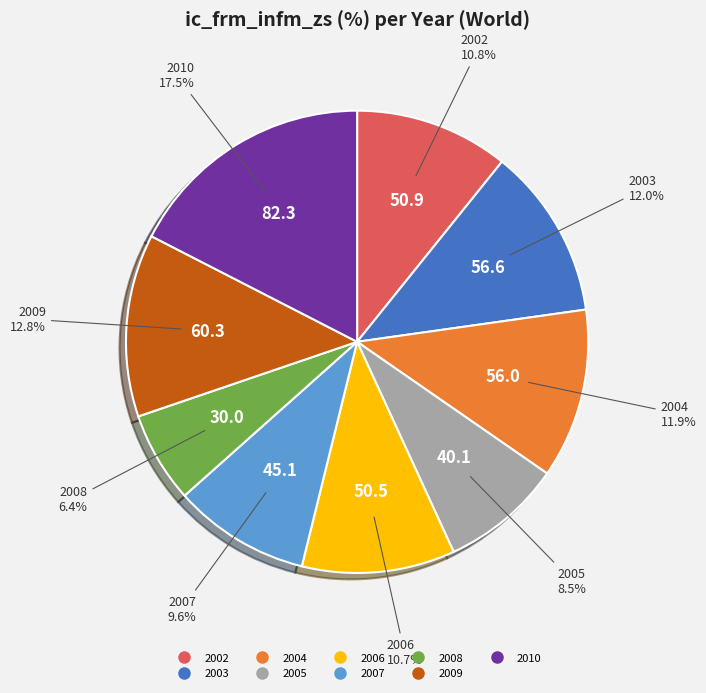

What is the smallest slice in the pie chart?

2008